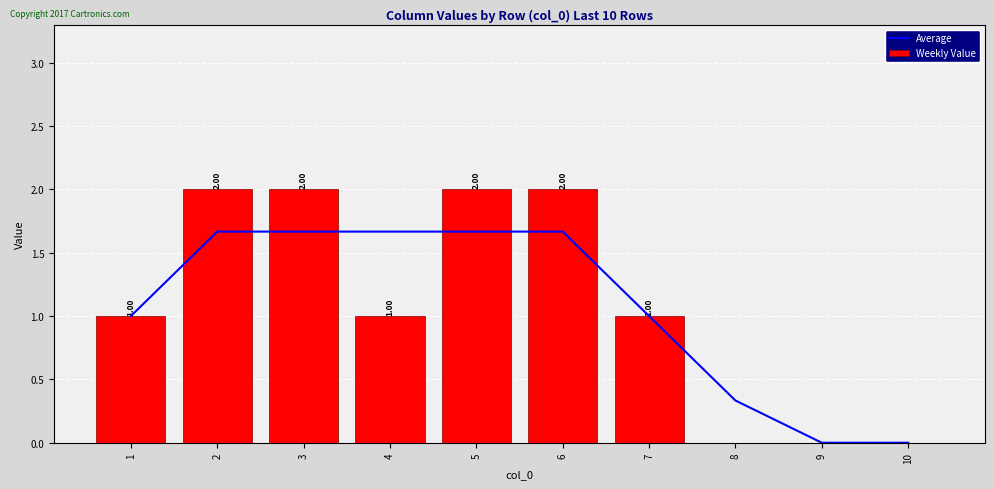

At how many categories does at least one series exceed 1?

5